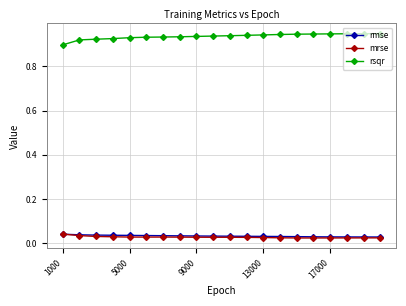

At how many categories does at least one series exceed 0?

20